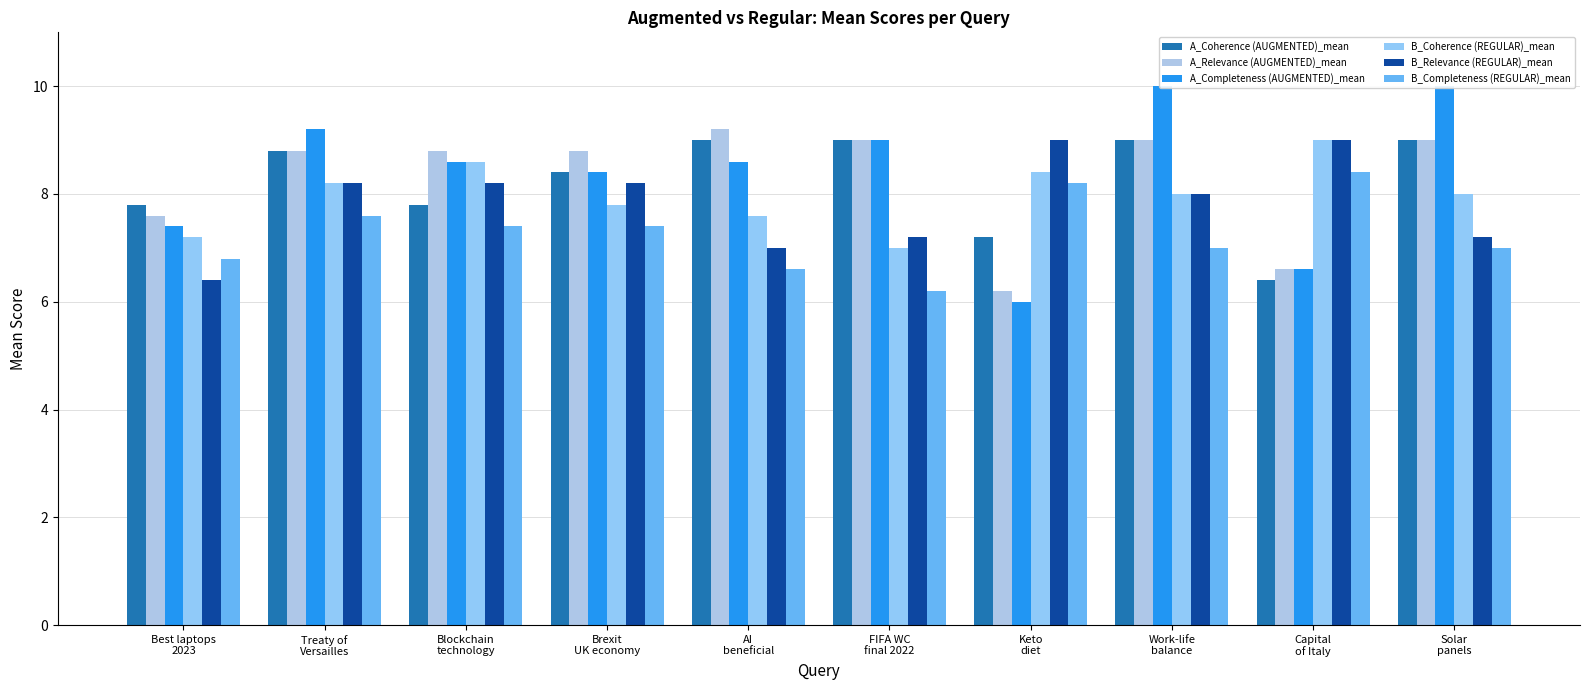

How many bars are there in total?

60